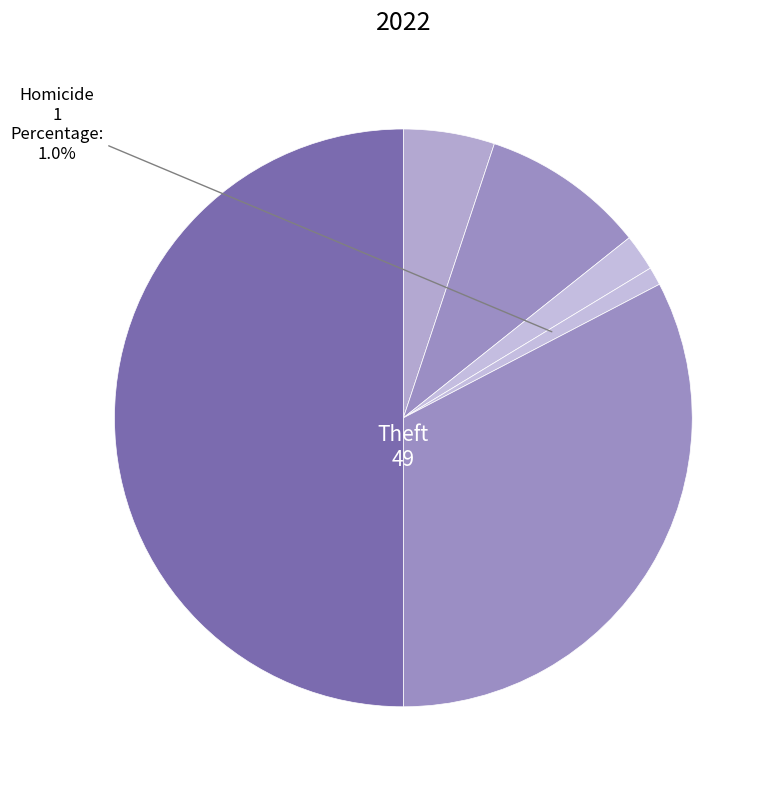

Count the number of slices in the pie.

6